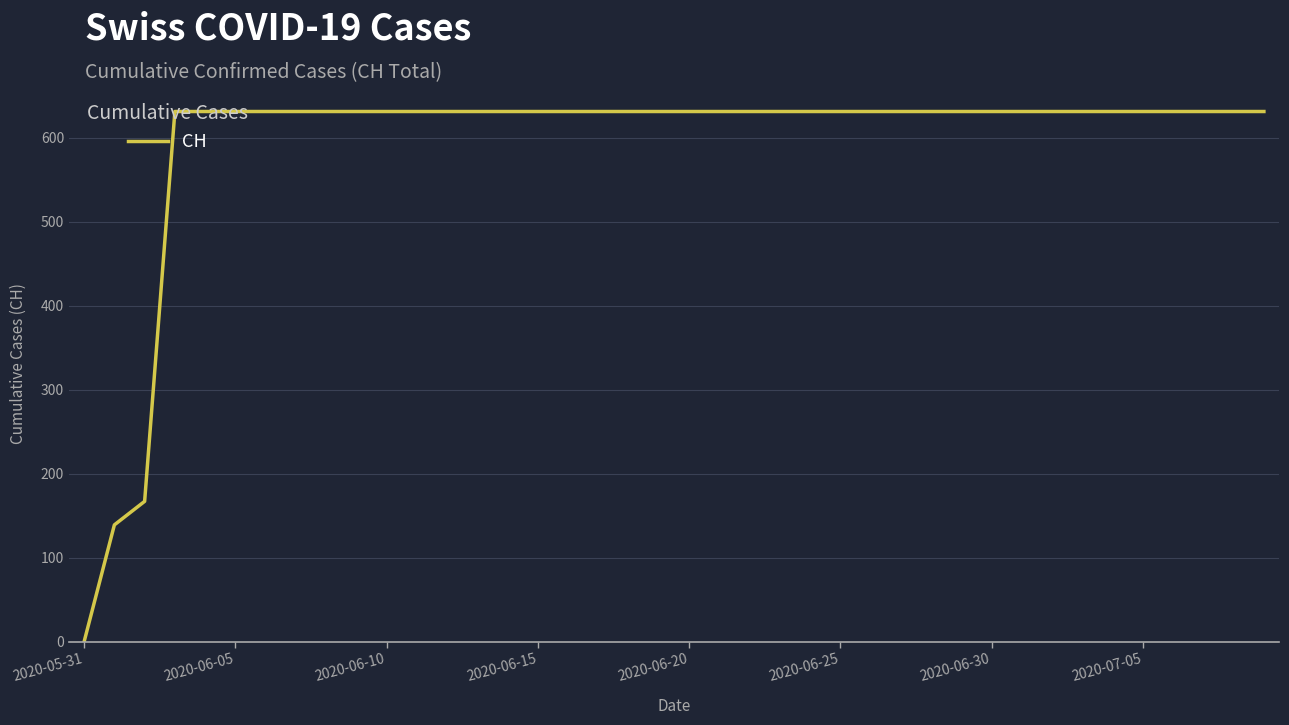

What is the greatest value displayed?

631